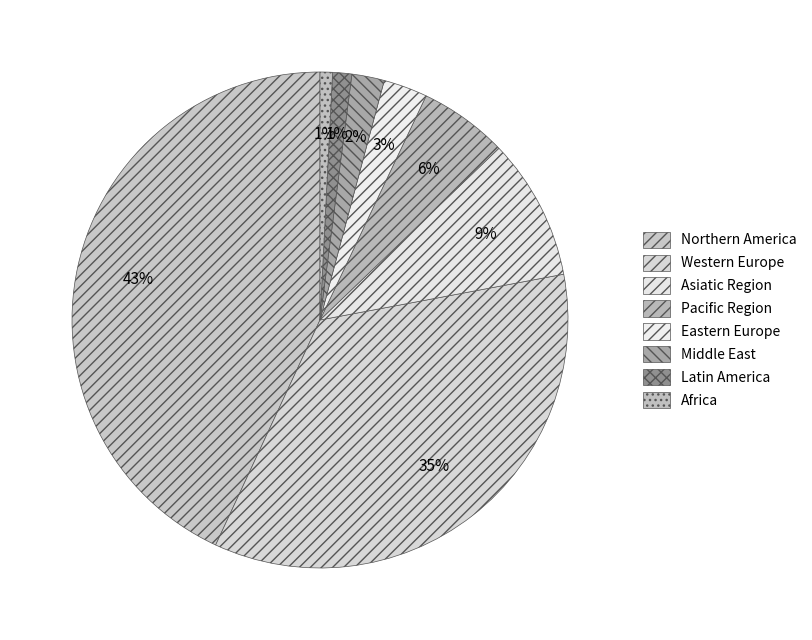

Between Africa and Asiatic Region, which is larger?

Asiatic Region